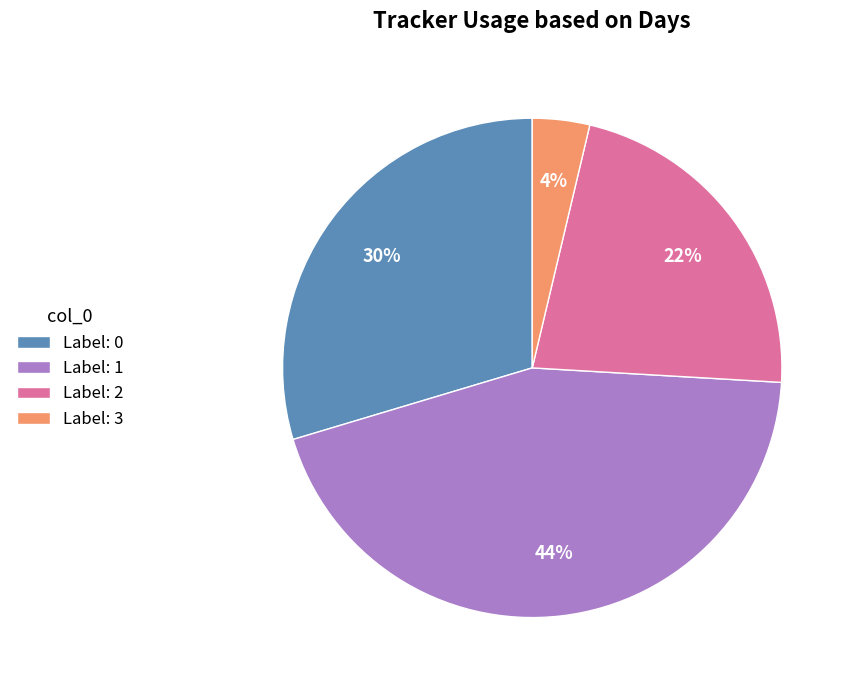

True or false: Label: 2 accounts for 22% of the total.

True